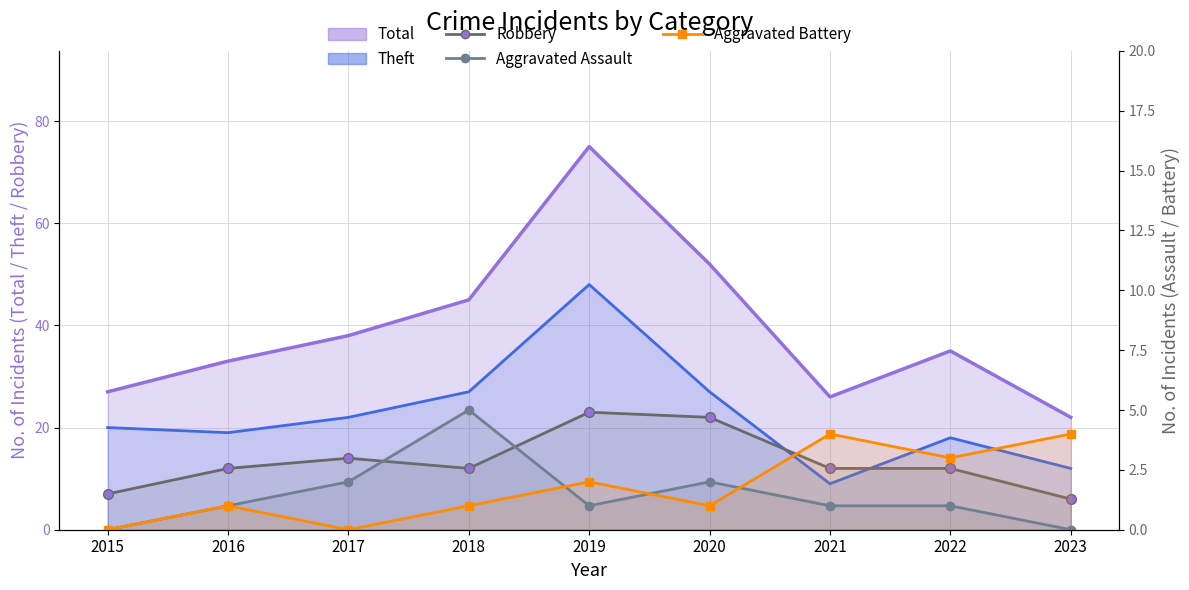

What is the maximum value shown in the chart?

23